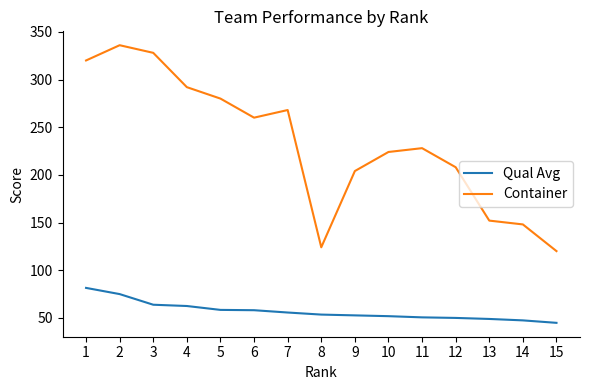

The Qual Avg series shows 48.8 at 13. True or false?

True